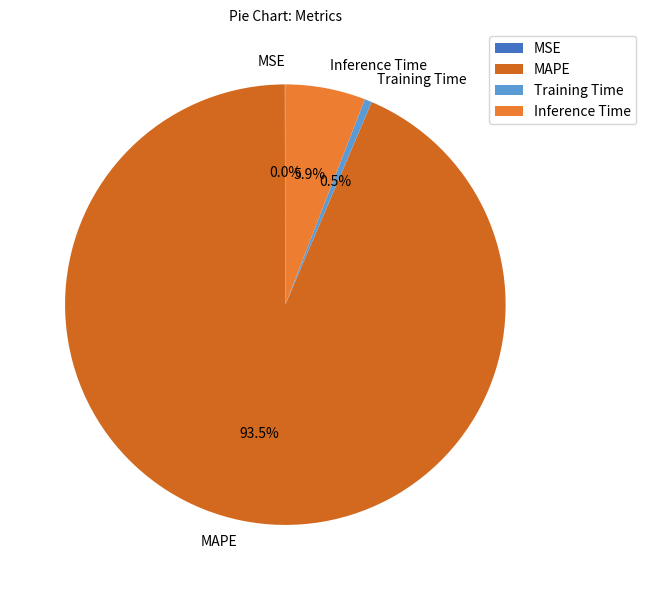

Between MAPE and Training Time, which is larger?

MAPE